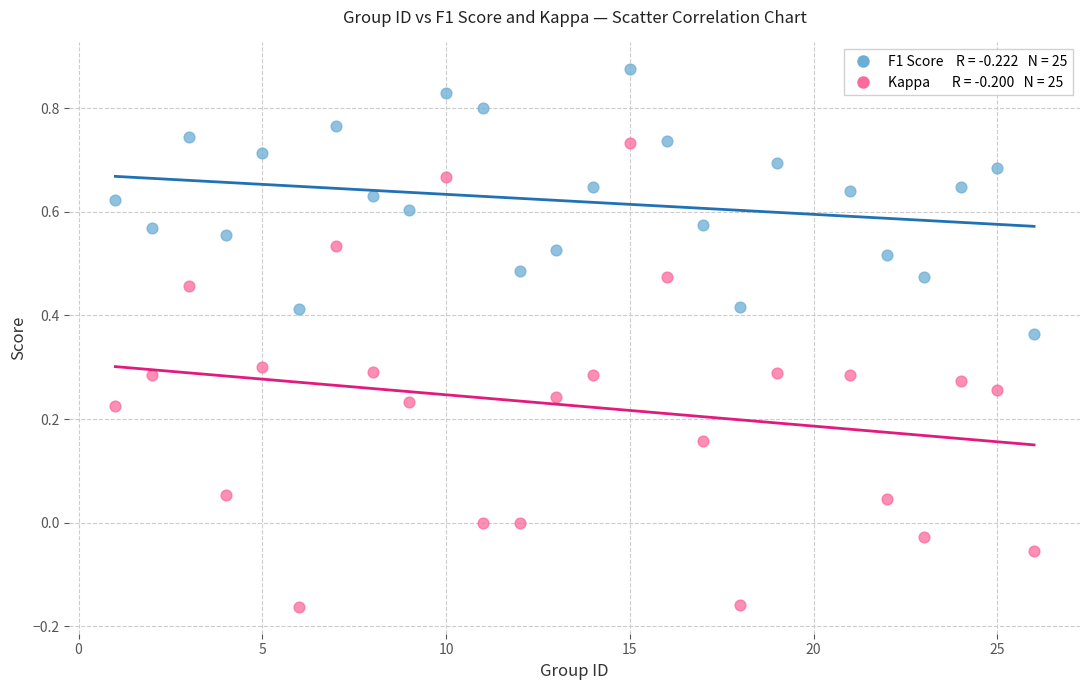

Across all data points, what is the range of Y values (max minus min)?

1.0